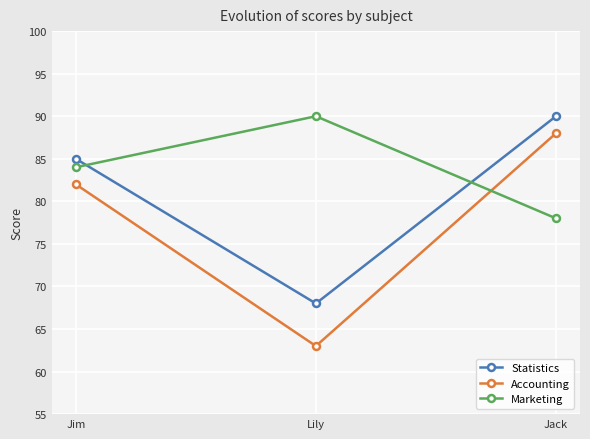

The Marketing series shows 28 at Jack. True or false?

False